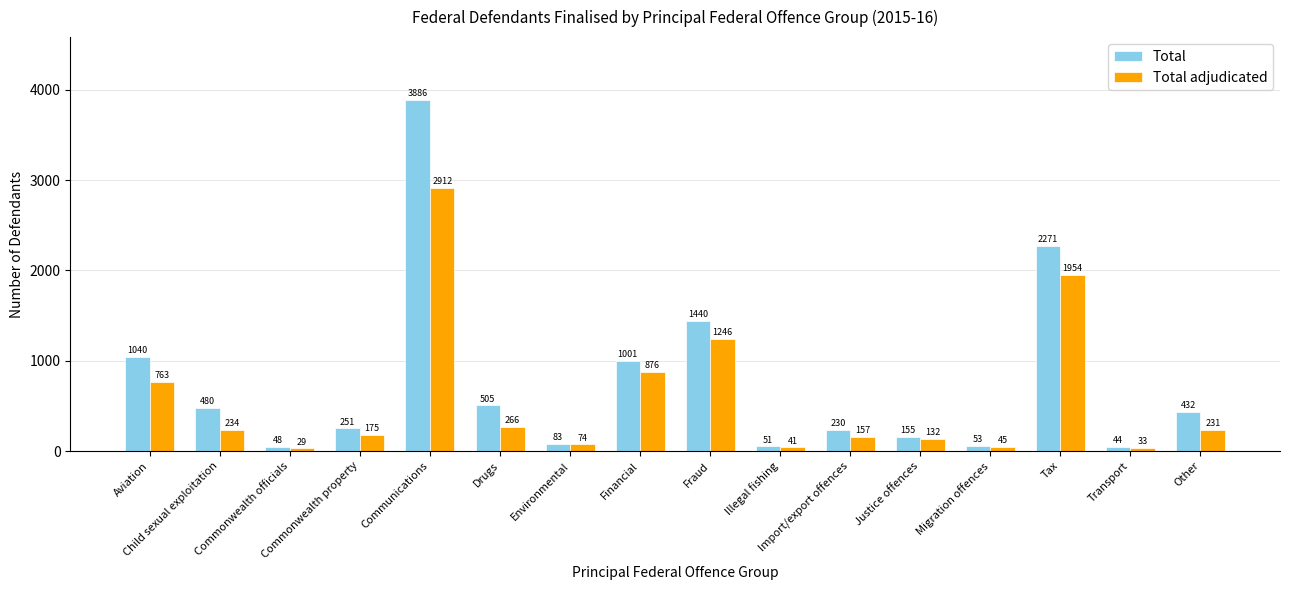

Reading left to right, transcribe all the data shown in this chart.

Total: 1040	480	48	251	3886	505	83	1001	1440	51	230	155	53	2271	44	432
Total adjudicated: 763	234	29	175	2912	266	74	876	1246	41	157	132	45	1954	33	231